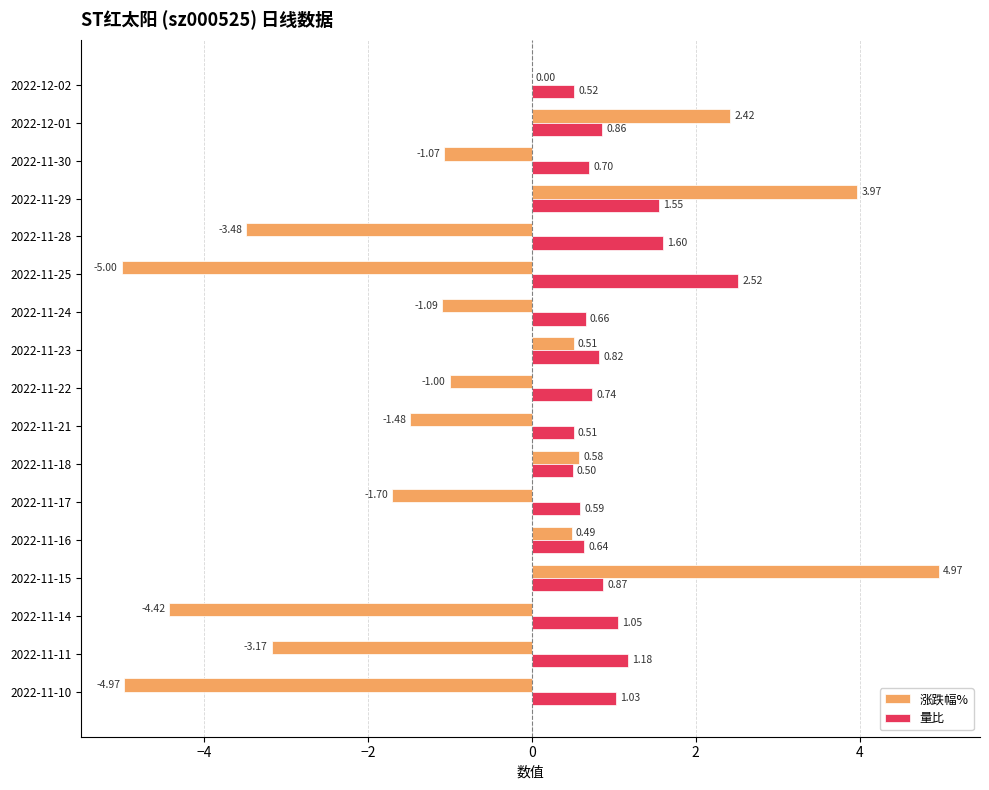

Which series changed the most between 2022-11-16 and 2022-11-11?

涨跌幅%